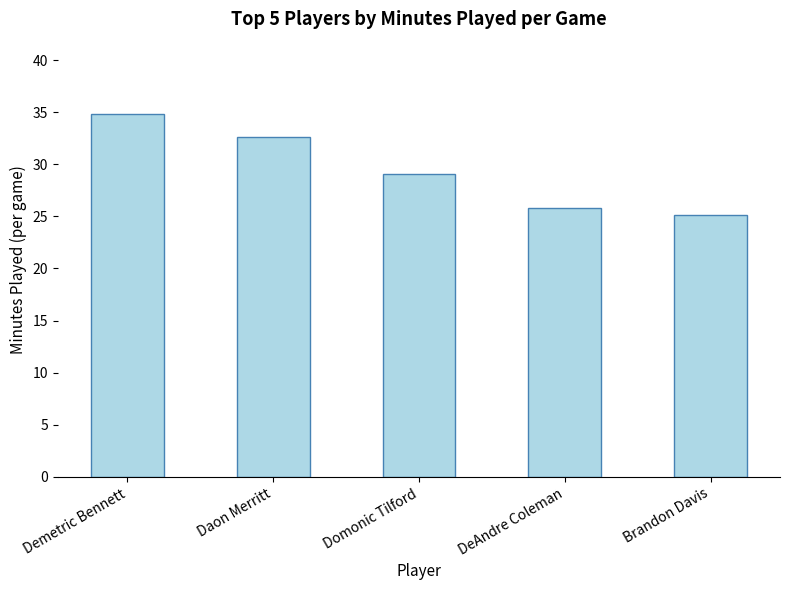

What value does the data have at Daon Merritt?

32.6